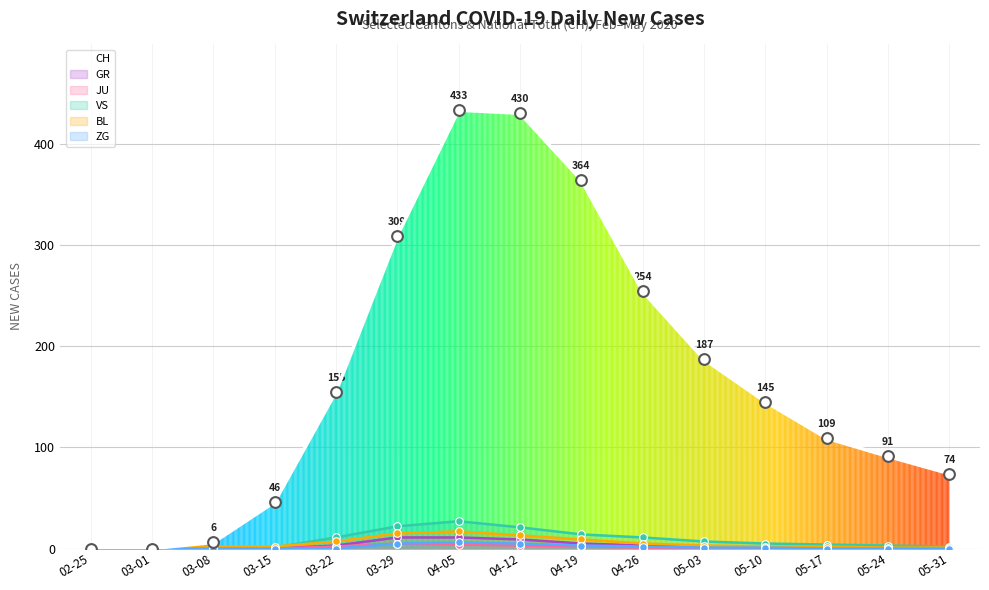

What is the change in value from 05-03 to 05-24?

-96